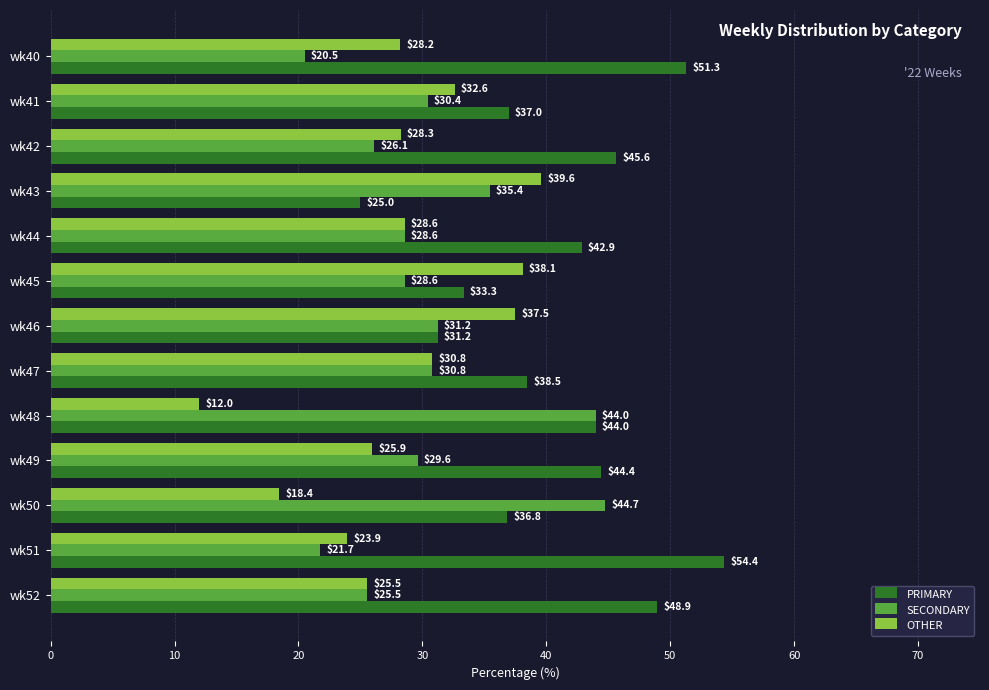

Is it true that PRIMARY equals 38.5 at wk47?

True